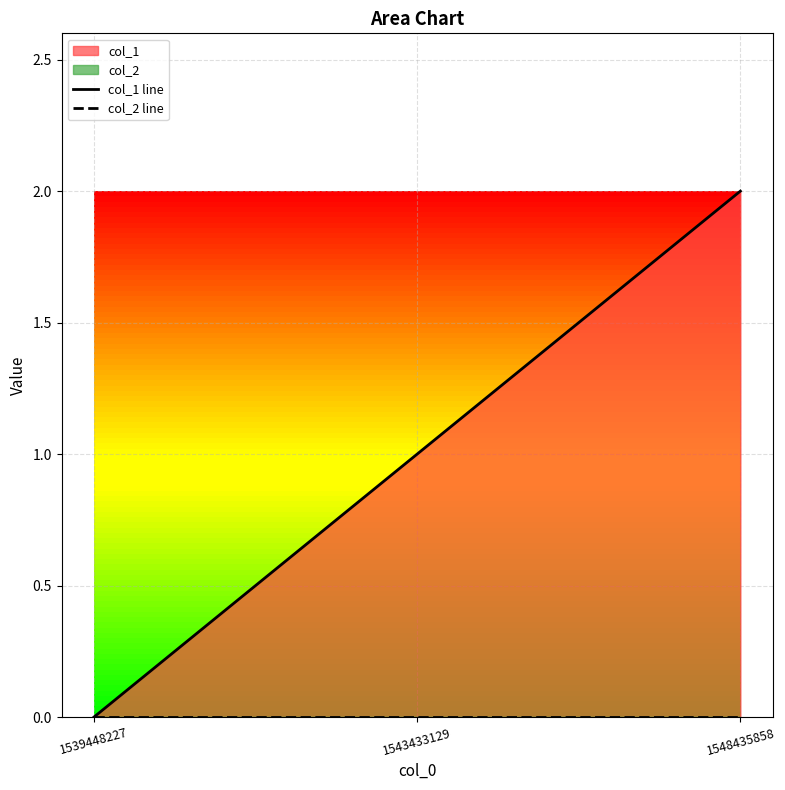

How many series are shown in this chart?

2